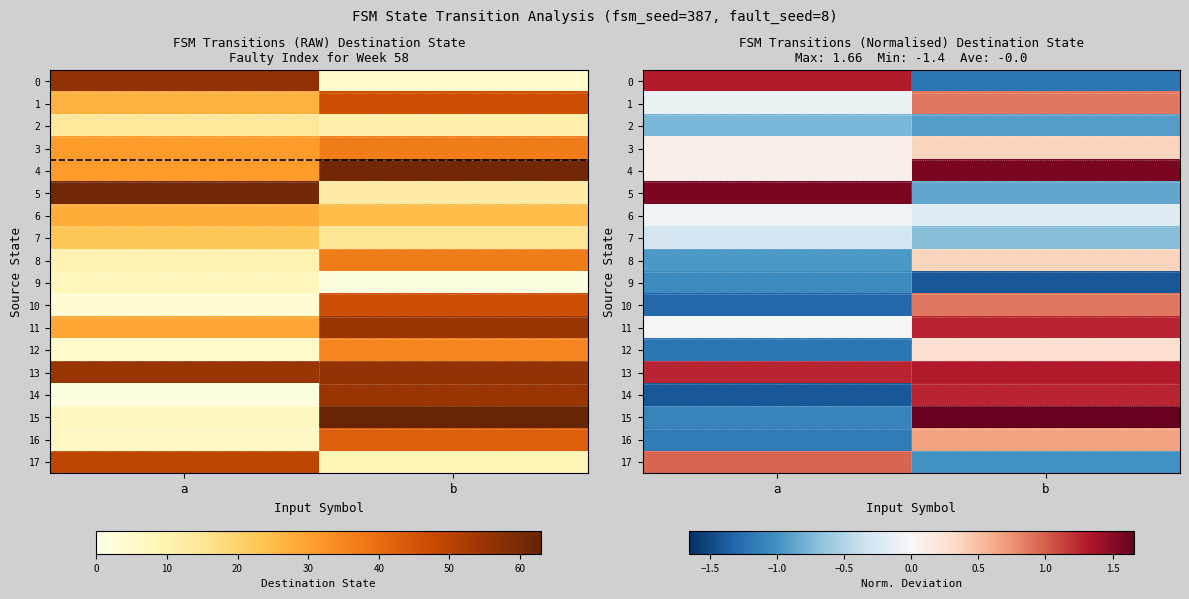

List the labels in order of 15 value, smallest first.

a, b